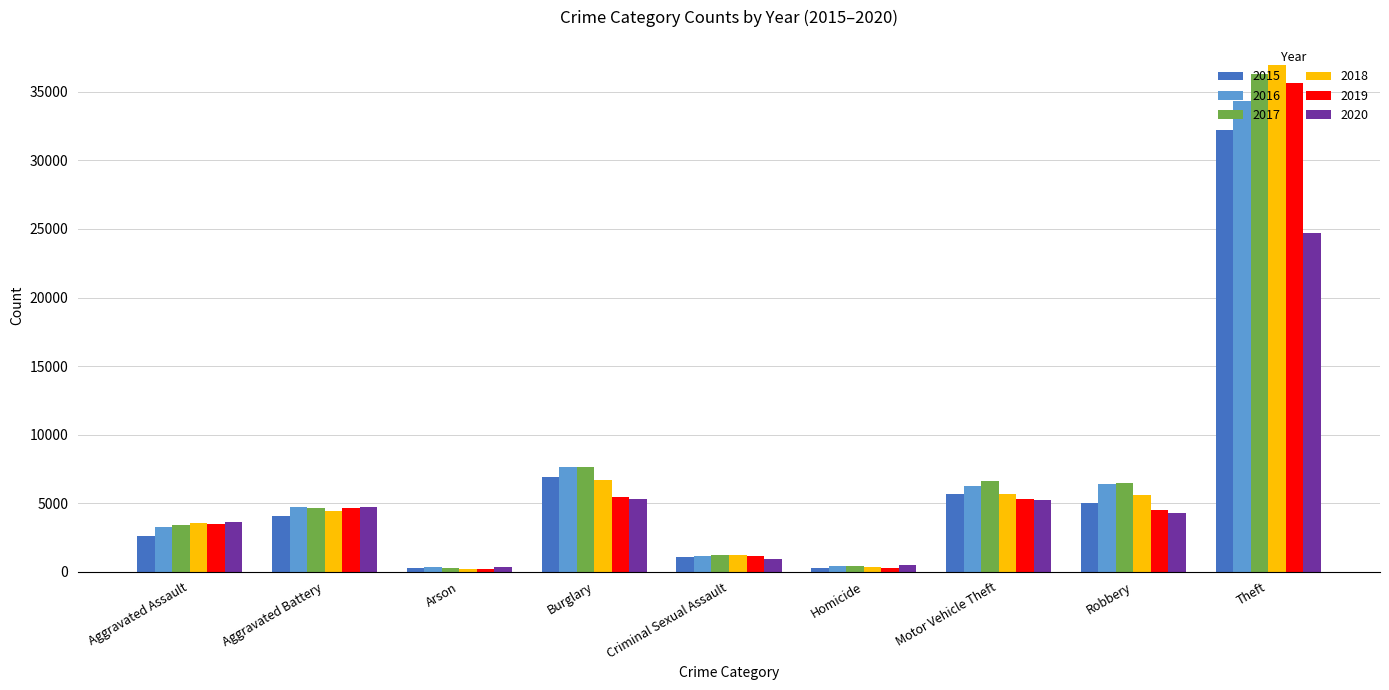

What is the spread (max minus min) of values at Robbery?

2192